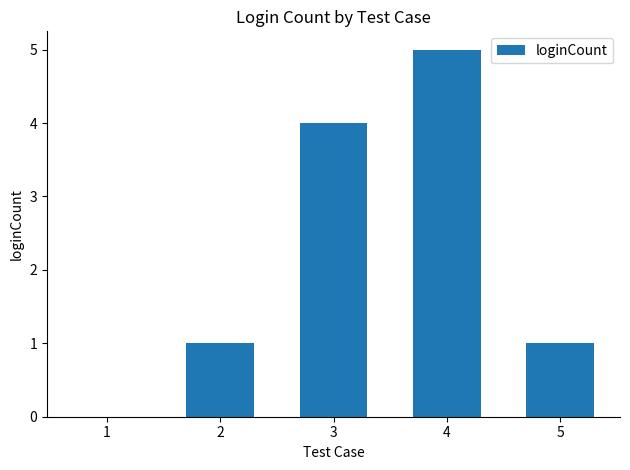

How many data points does each series have?

5